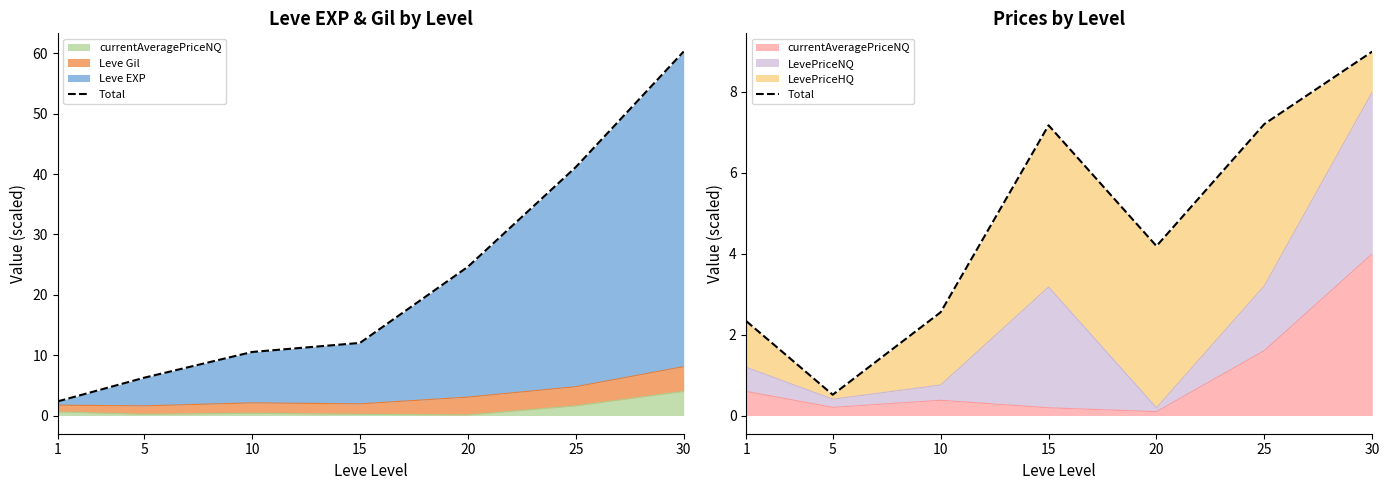

What is the sum of all values?

33.0